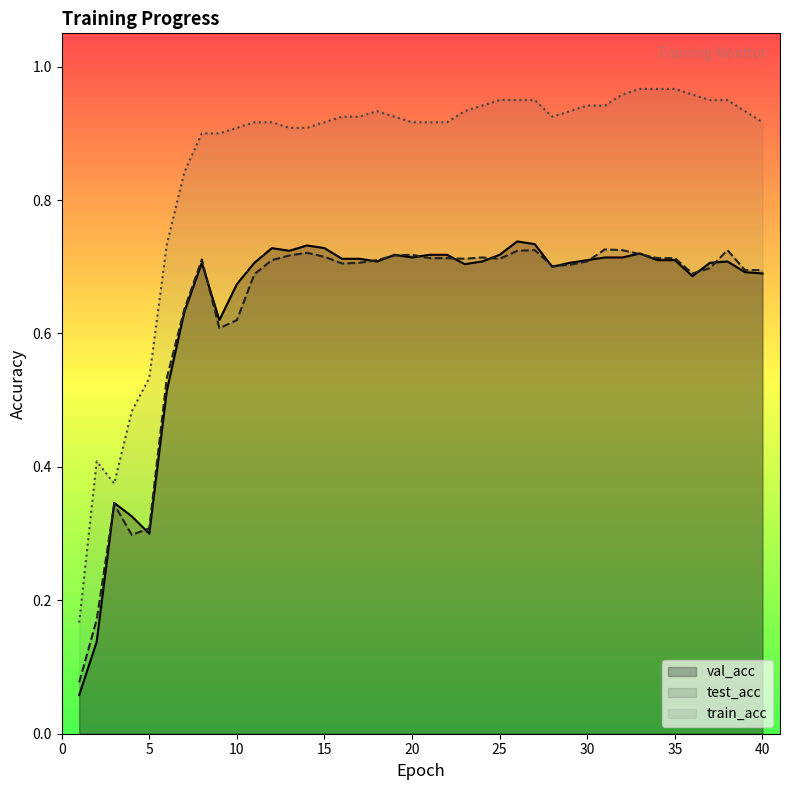

Where is val_acc nearest to the value 0?

1